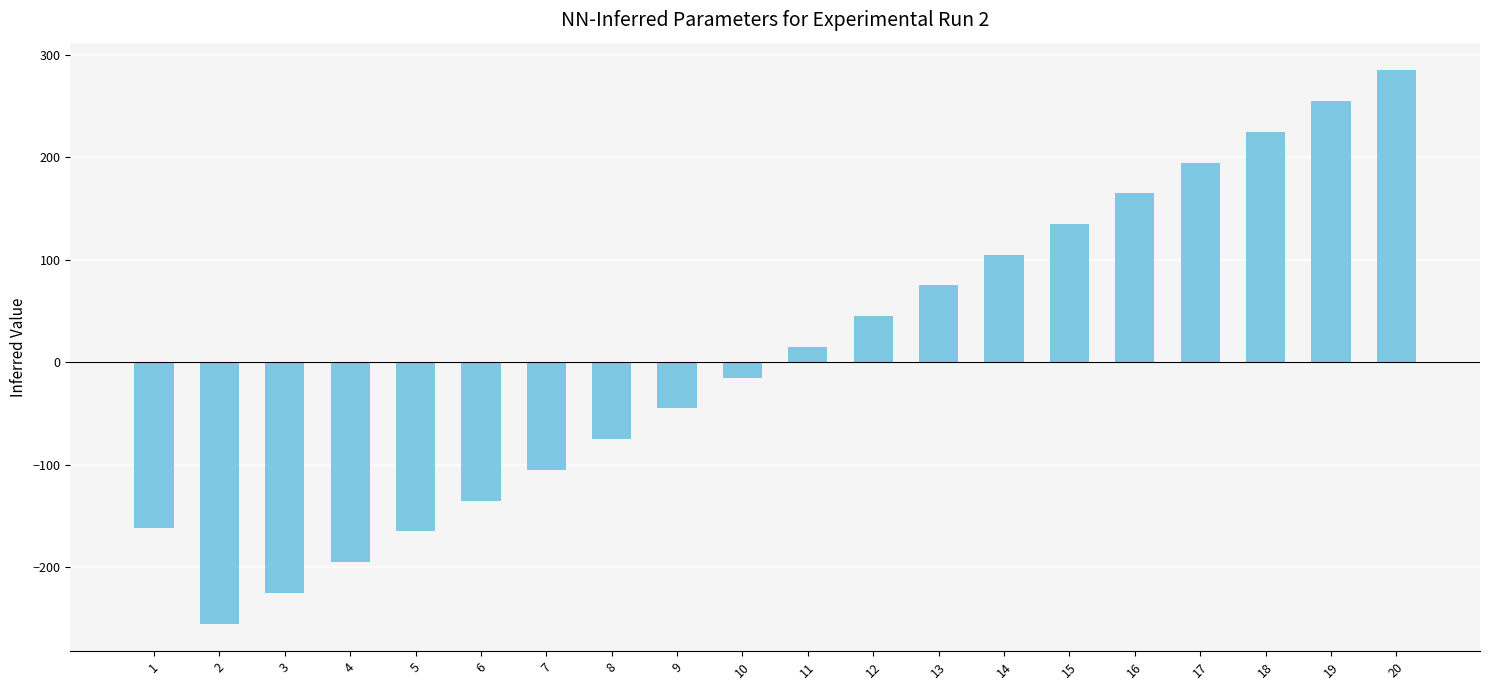

What is the sum of all values?

123.5